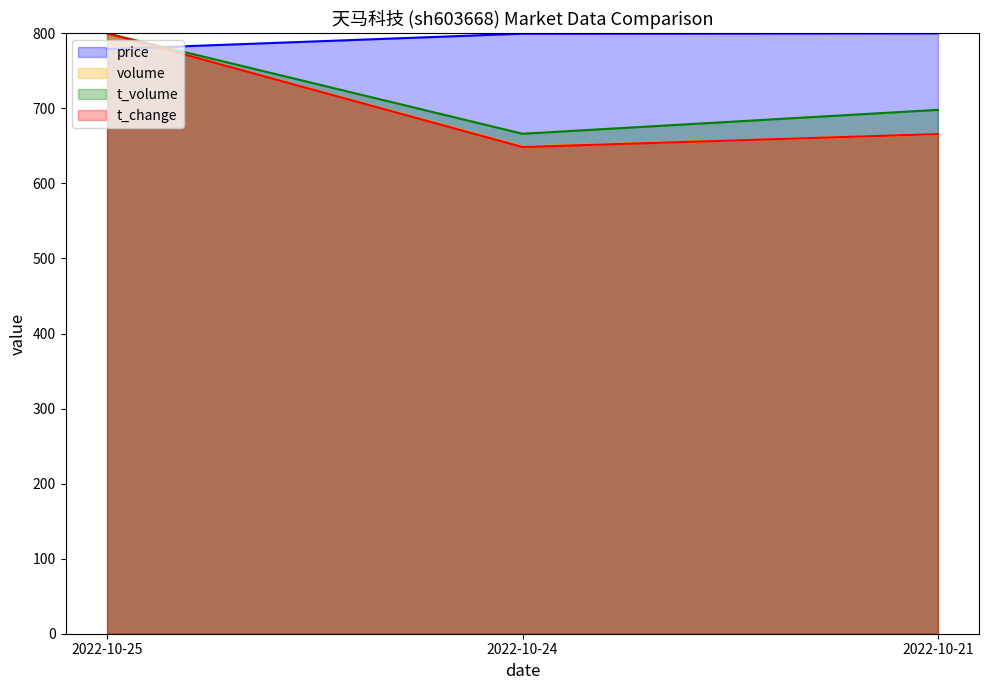

What are all the series names shown in the legend?

price, volume, t_volume, t_change